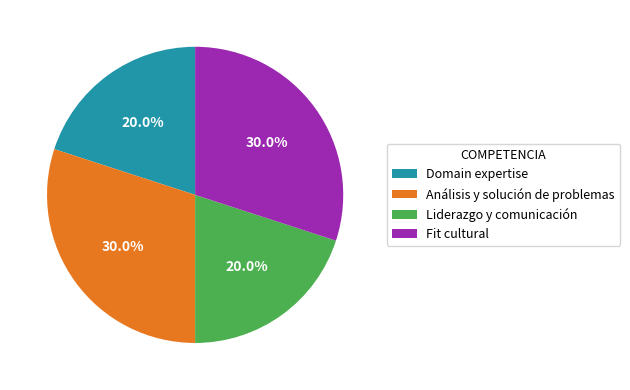

To the nearest percent, what portion does Domain expertise represent?

20%